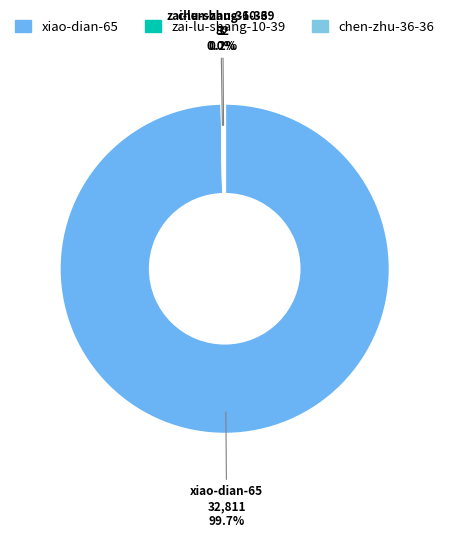

To the nearest percent, what is the difference between the largest and smallest slice percentages?

100%